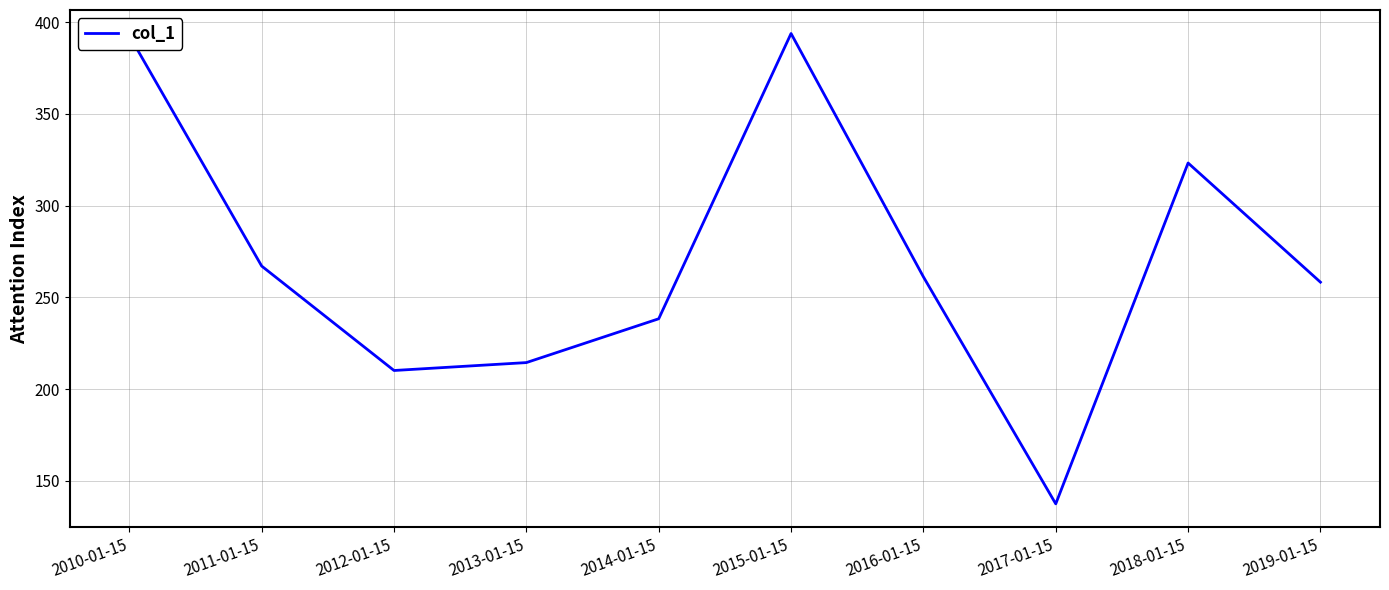

What is the average value?

269.6